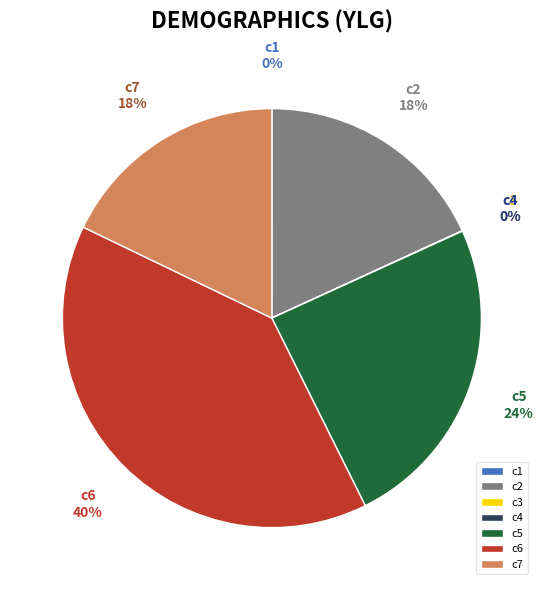

True or false: c5 accounts for 24% of the total.

True